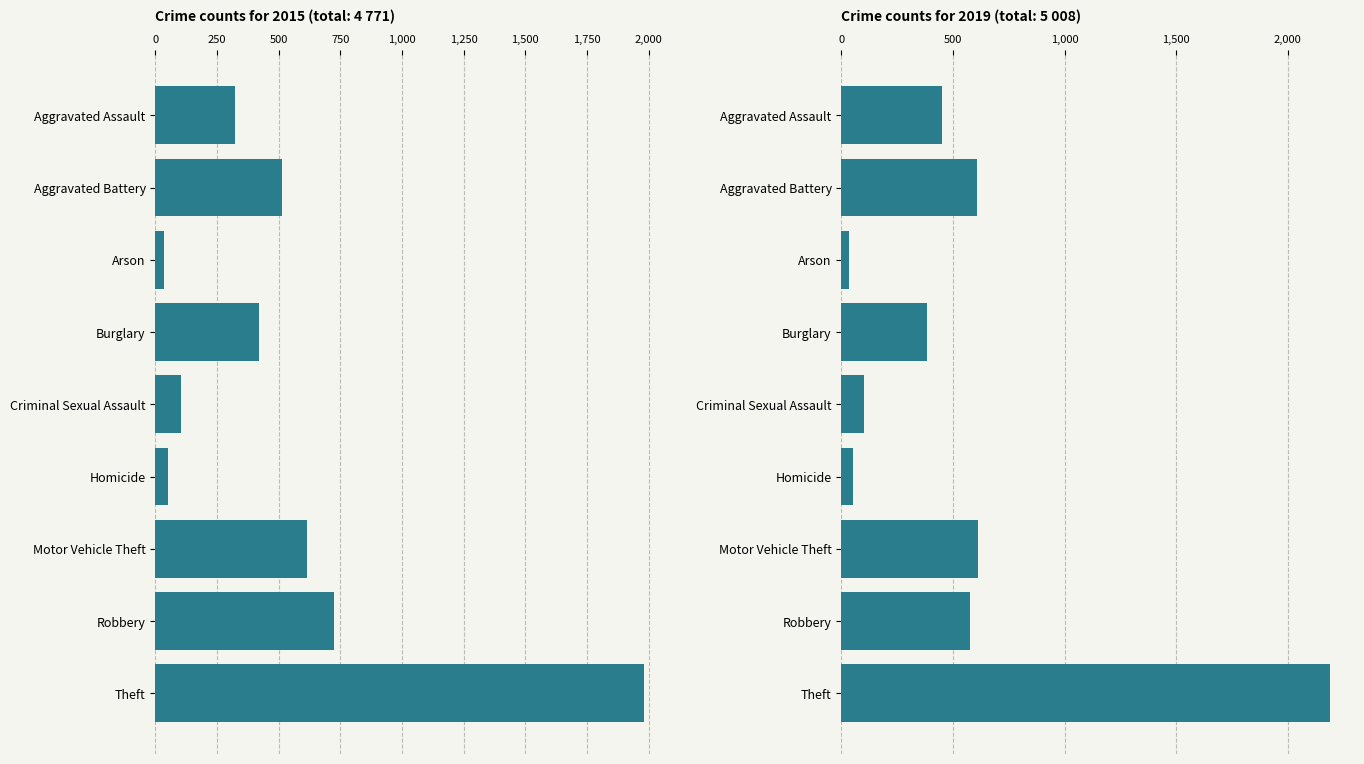

What is the difference between the maximum and second lowest values in the 2019 series?

2137